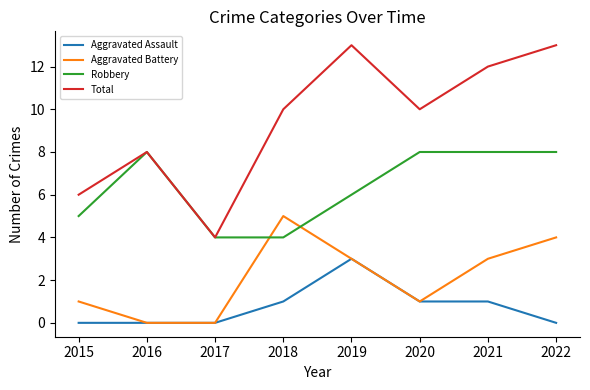

True or false: Aggravated Battery and Total cross at least once.

False